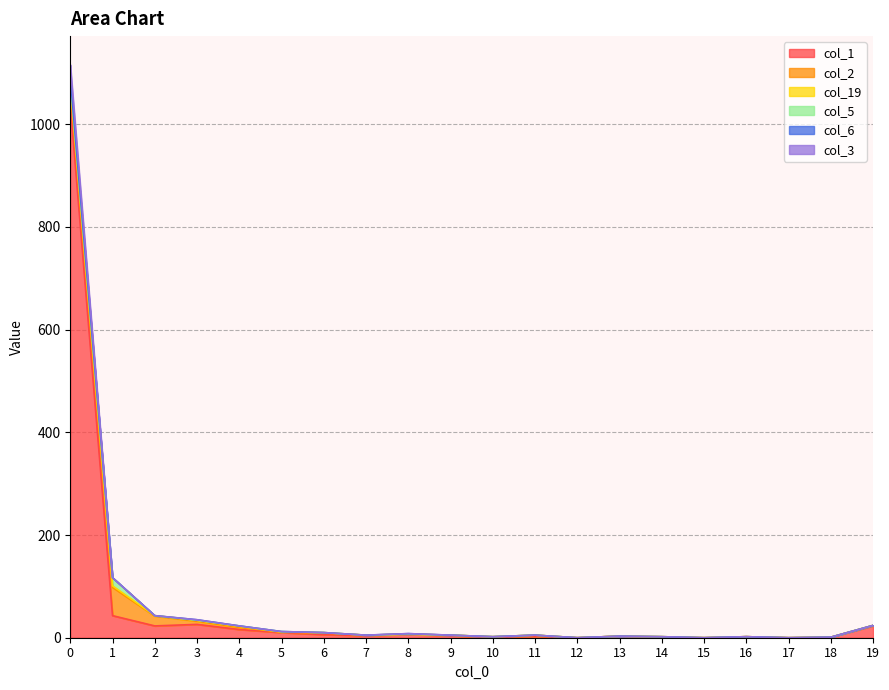

Reading left to right, transcribe all the data shown in this chart.

col_1: 1039	43	23	26	16	10	6	4	6	4	1	3	0	3	1	0	2	0	1	23
col_2: 31	55	19	6	4	1	3	1	1	1	1	2	0	0	1	0	0	0	0	1
col_19: 12	3	1	2	2	0	1	0	0	0	0	0	0	0	0	0	0	0	0	0
col_5: 5	16	0	0	1	1	0	0	0	0	0	0	0	0	0	0	0	0	0	0
col_6: 6	0	0	1	0	0	0	0	1	0	0	0	0	0	0	0	0	0	0	0
col_3: 23	0	0	0	0	0	0	0	0	0	0	0	0	0	0	0	0	0	0	0